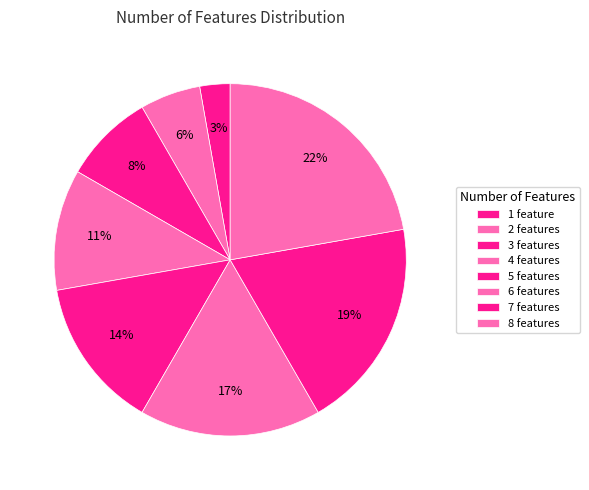

Which category has the smallest portion of the pie?

1 feature